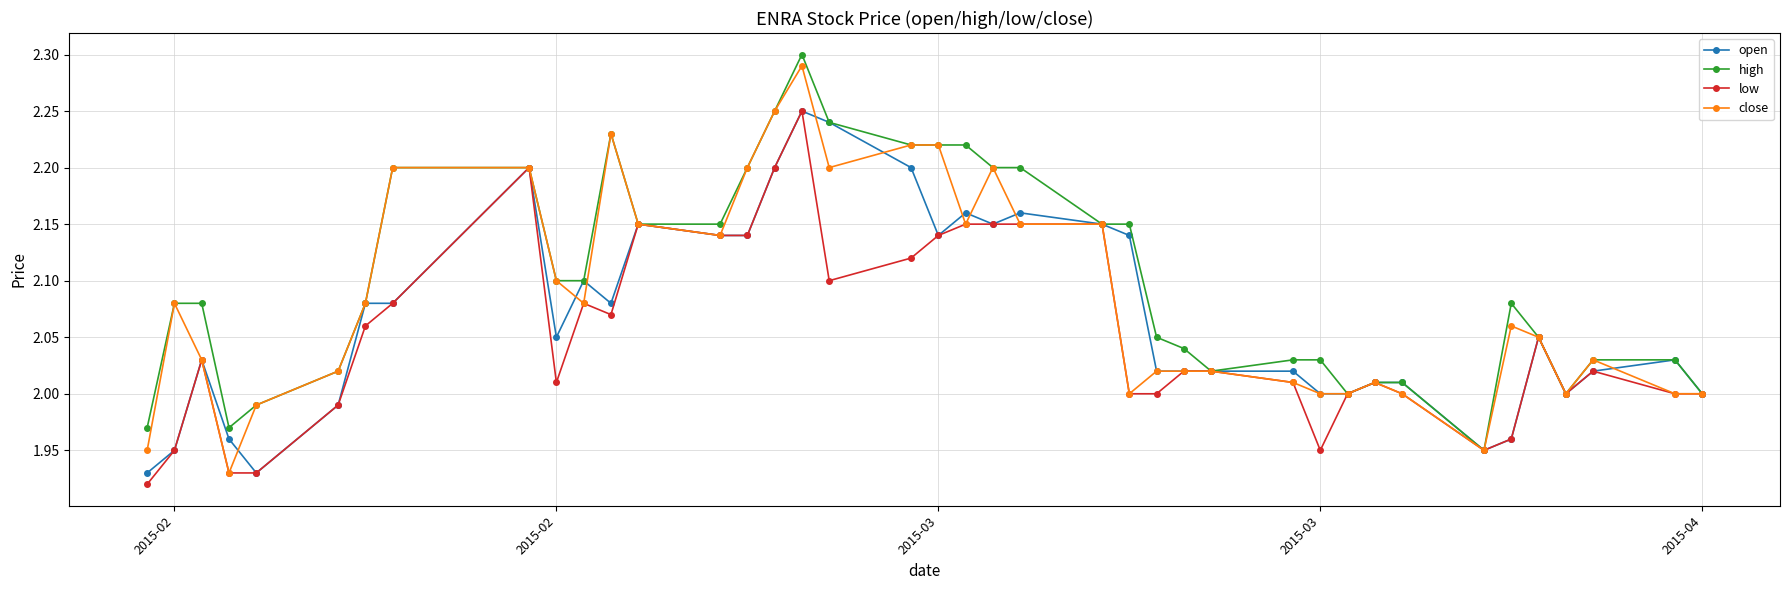

List the series in order of their overall mean, lowest first.

low, open, close, high